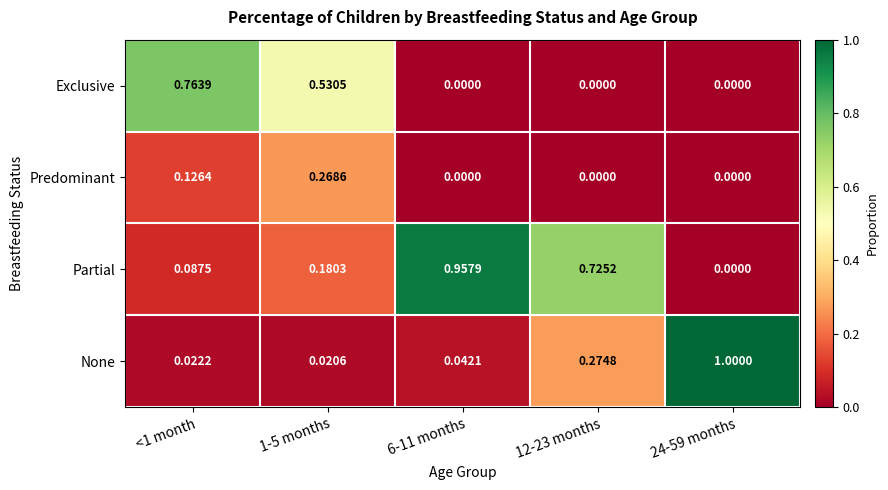

Which series has the largest range (max minus min)?

None